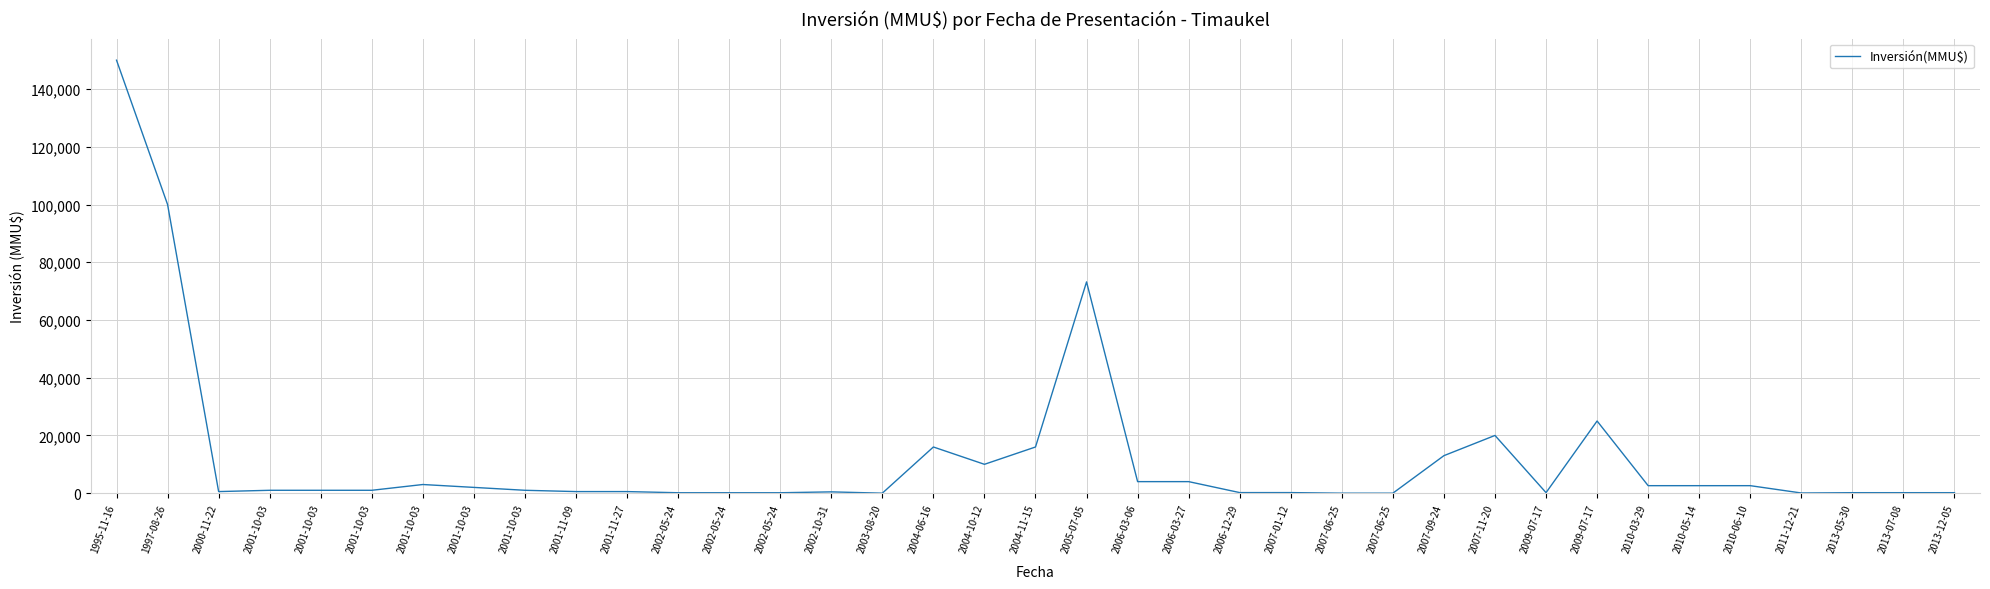

Does the chart have visible grid lines?

Yes